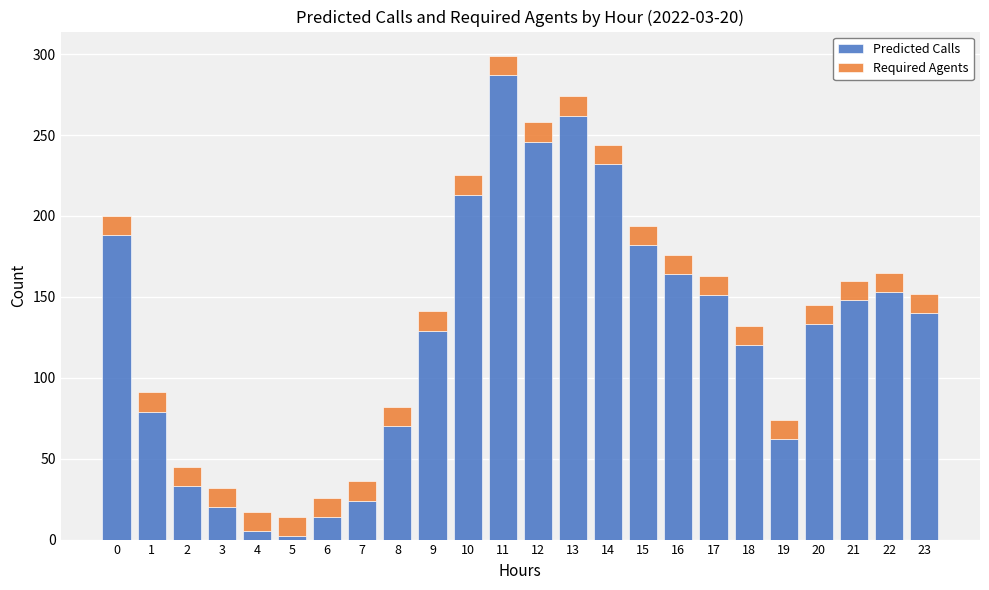

Is it true that Predicted Calls equals 120 at 18?

True